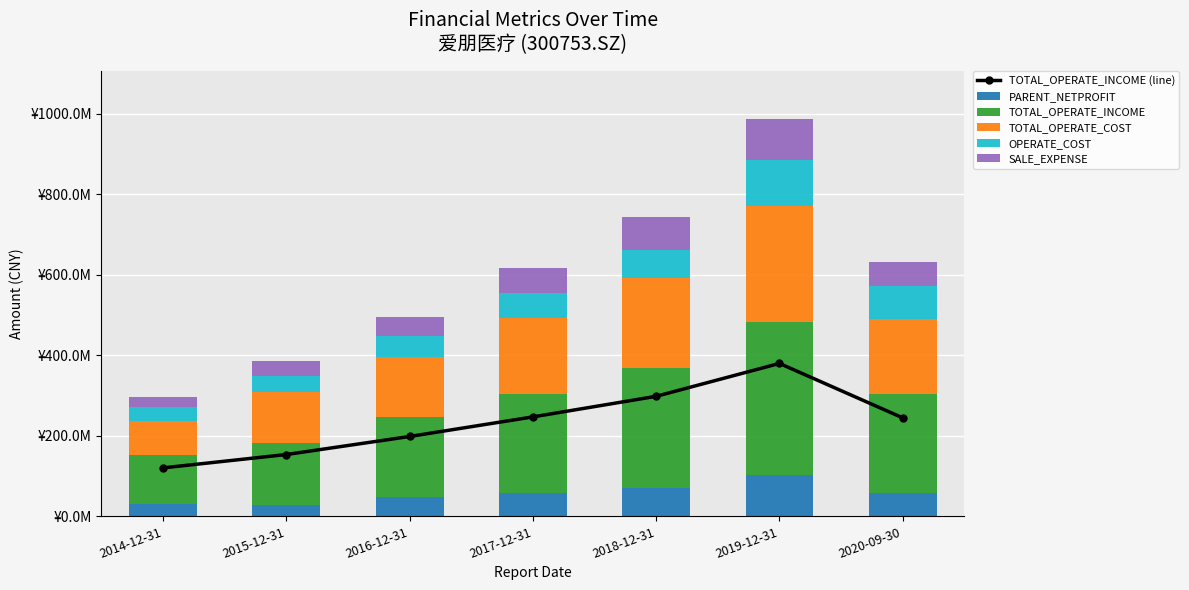

What is the average value of the PARENT_NETPROFIT series?

56656910.8